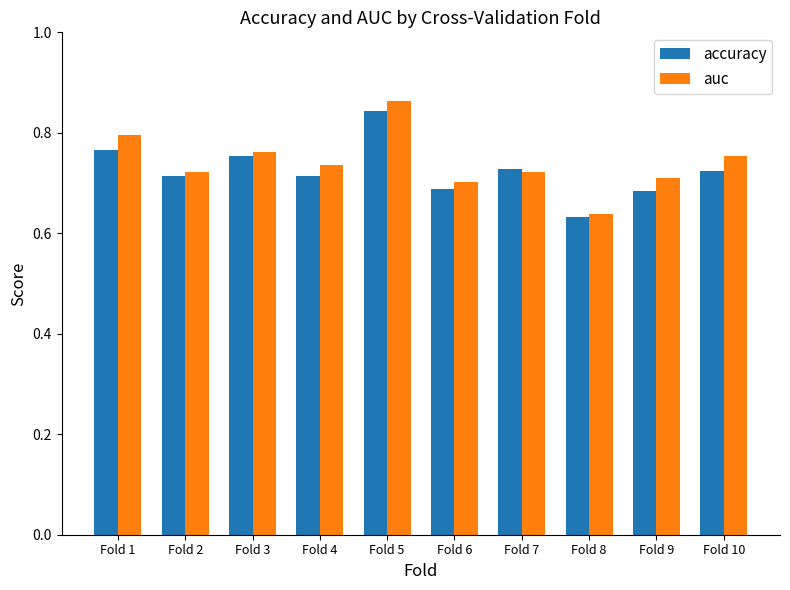

Count the accuracy values in the range 0 to 1.

10